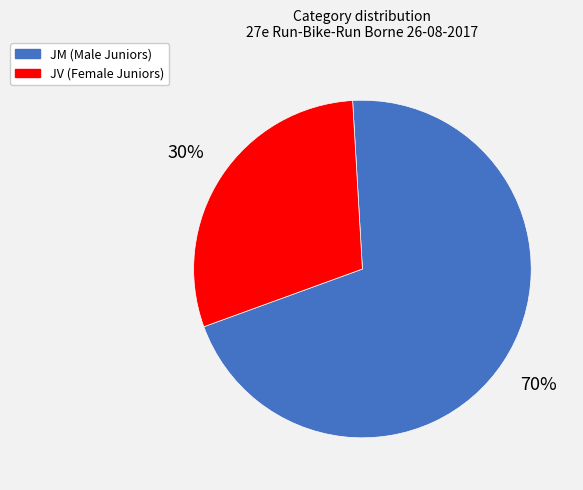

Which slice represents more than half of the pie?

JM